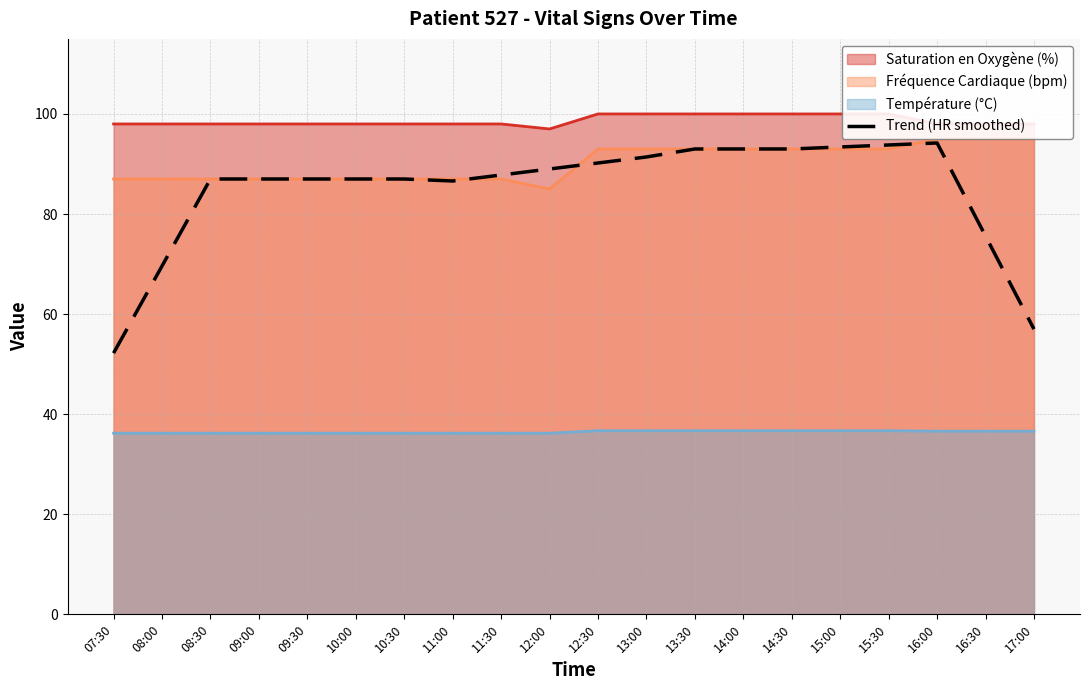

Rank the categories by value from lowest to highest.

07:30, 17:00, 08:00, 16:30, 11:00, 08:30, 09:00, 09:30, 10:00, 10:30, 11:30, 12:00, 12:30, 13:00, 13:30, 14:00, 14:30, 15:00, 15:30, 16:00